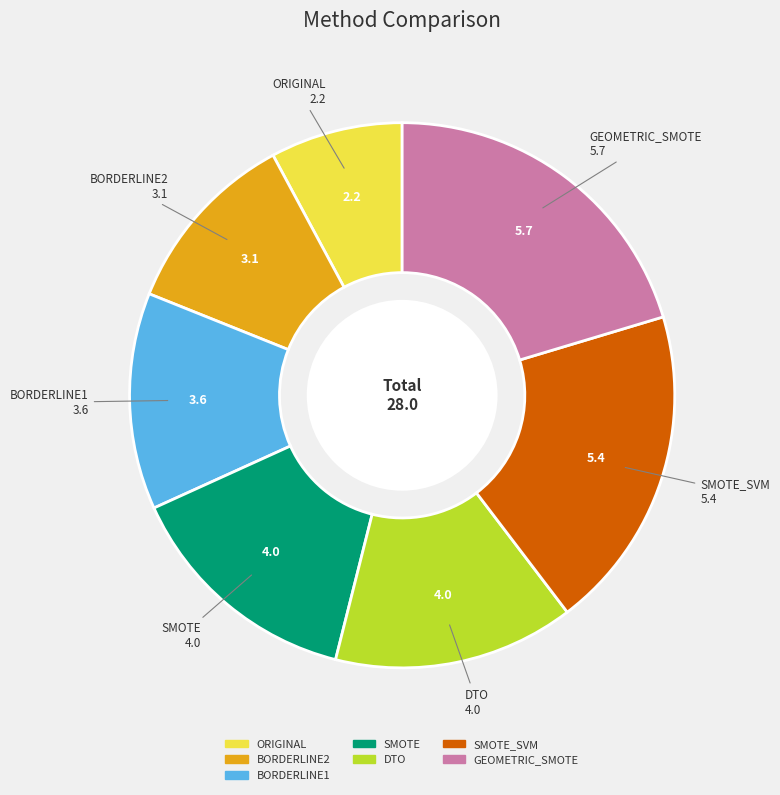

Between BORDERLINE1 and SMOTE, which is larger?

SMOTE